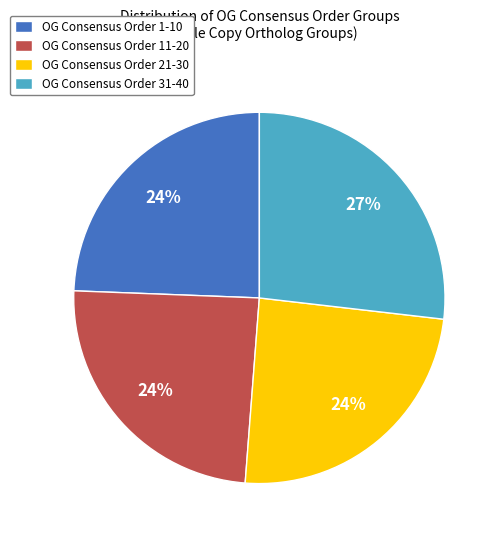

To the nearest percent, what percentage of the pie is OG Consensus Order 11-20?

24%